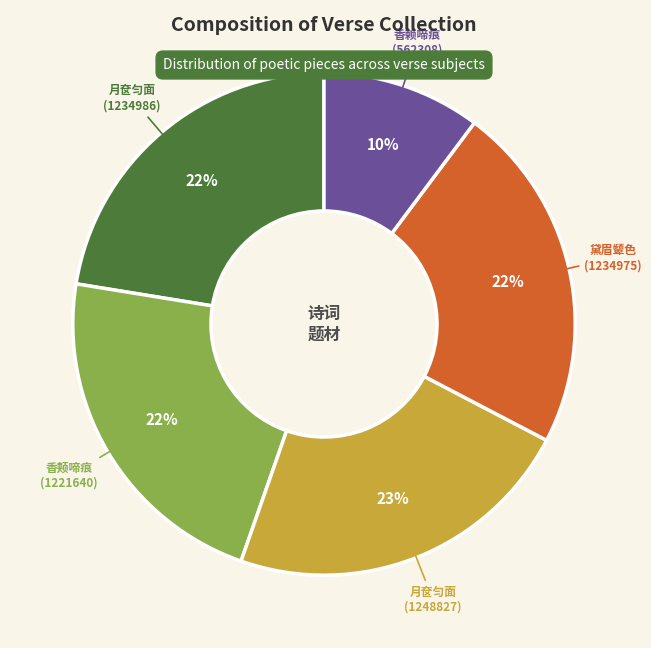

How many slices are in this pie chart?

5